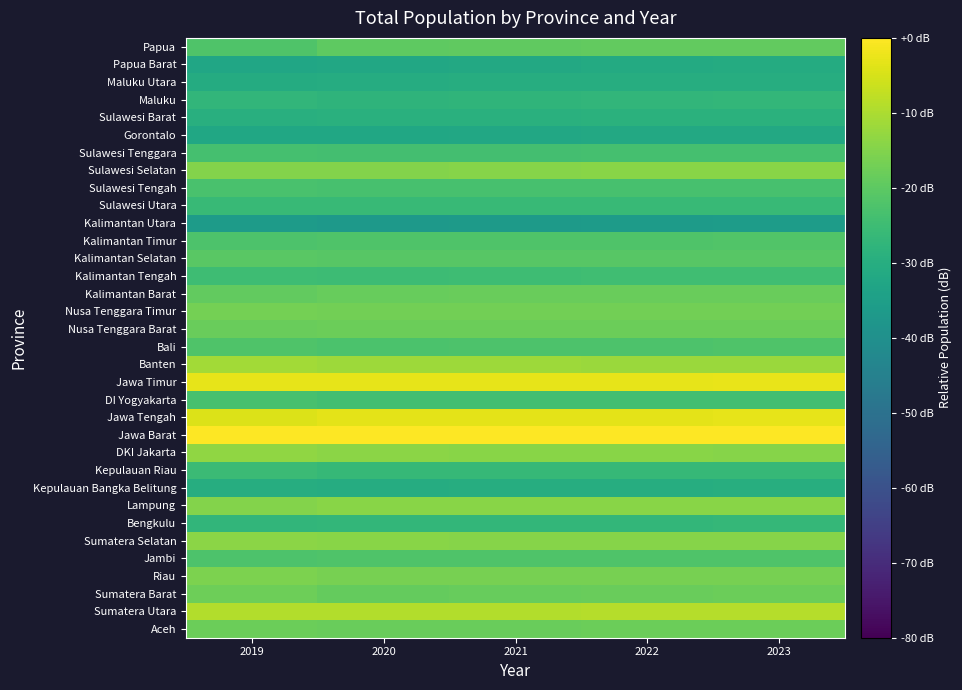

How many distinct data groups are displayed?

34